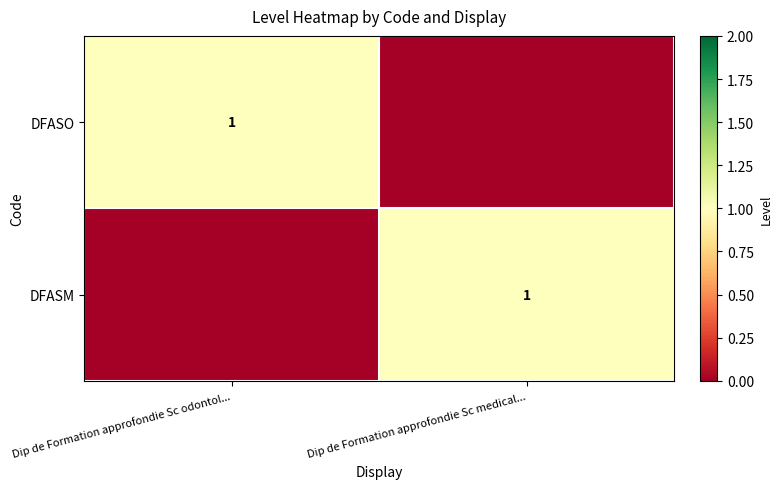

Is it true that DFASM equals 1 at Dip de Formation approfondie Sc medical...?

True